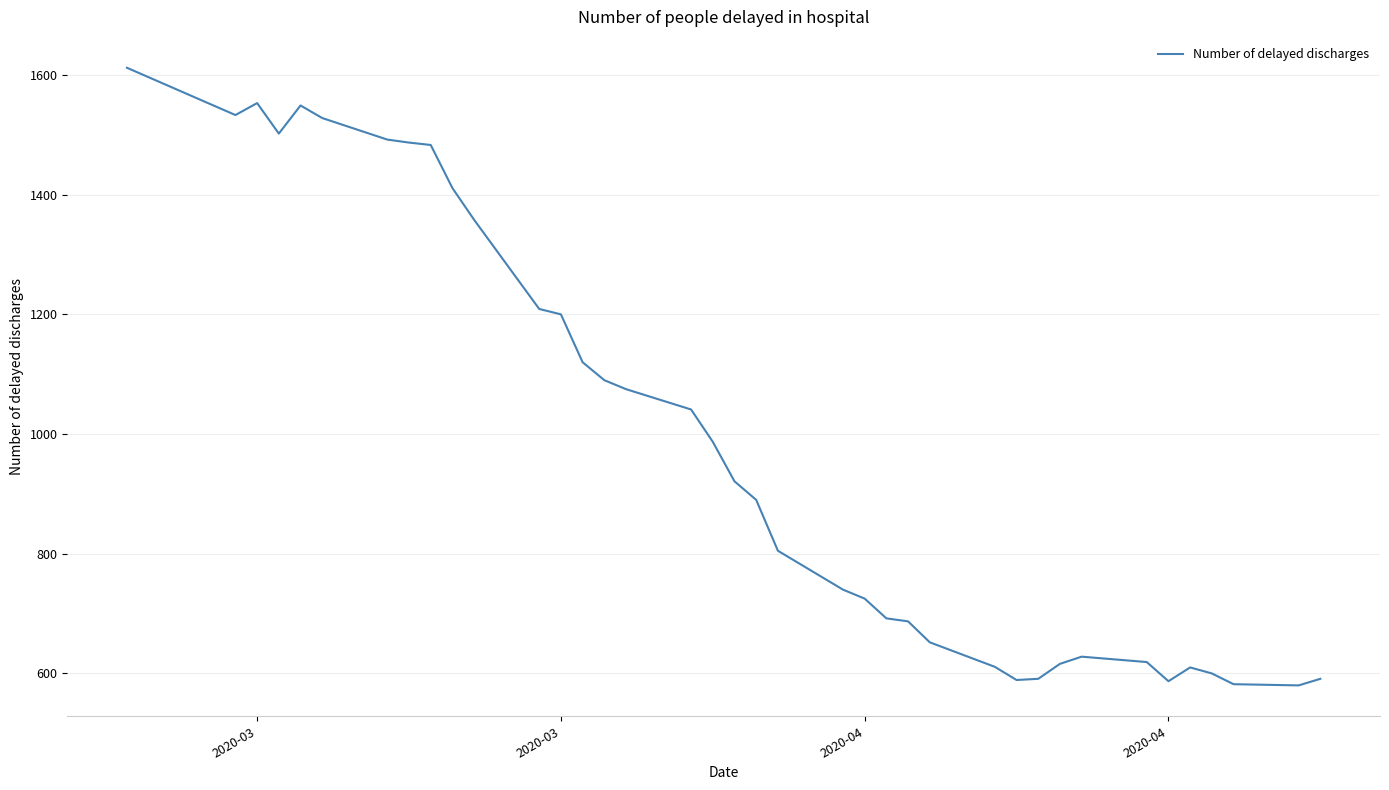

What is the maximum value shown in the chart?

1612